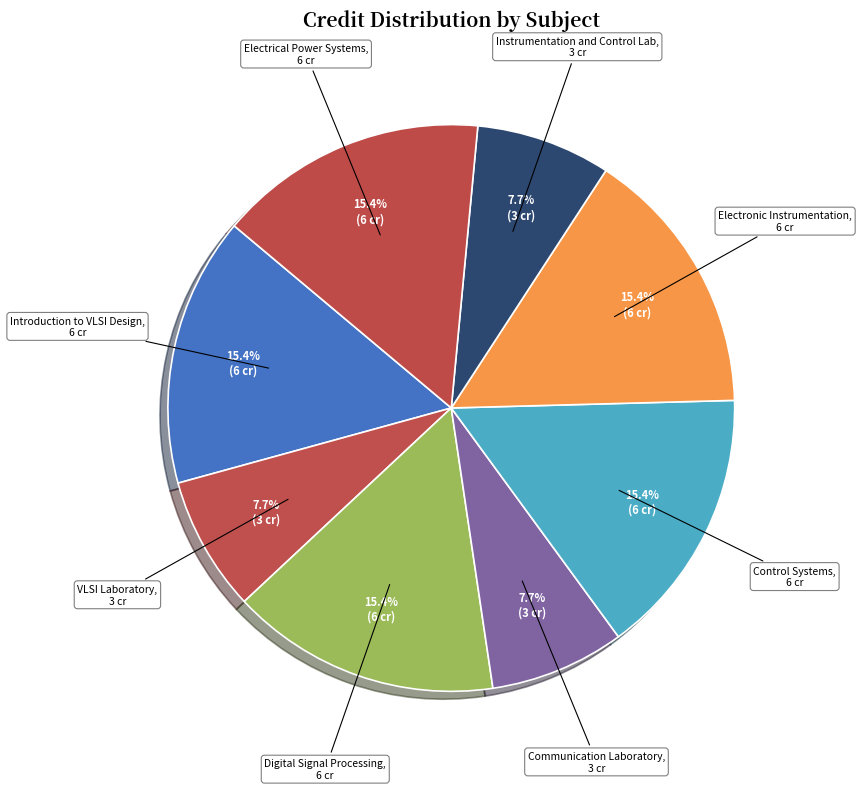

Is there any slice that represents more than half of the pie?

No